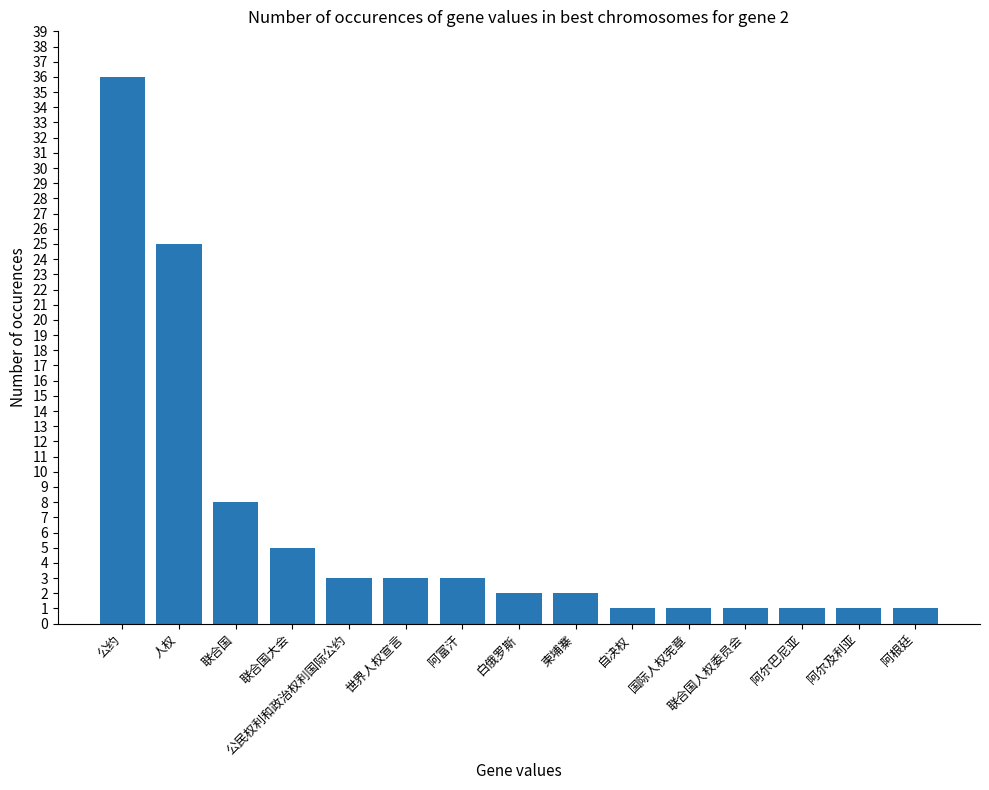

What position from the right is 公民权利和政治权利国际公约?

11